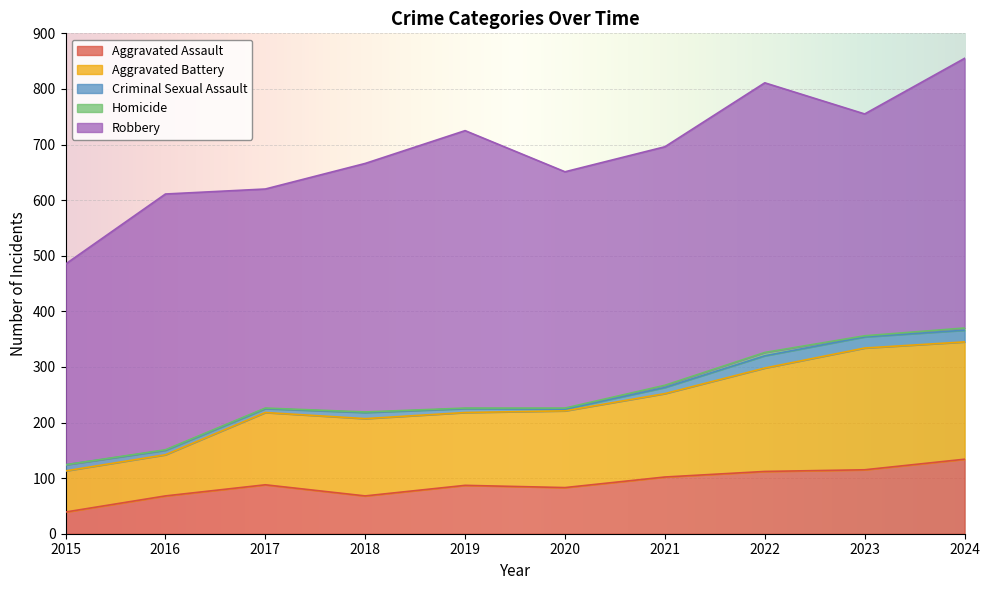

The Aggravated Battery series shows 74 at 2016. True or false?

True